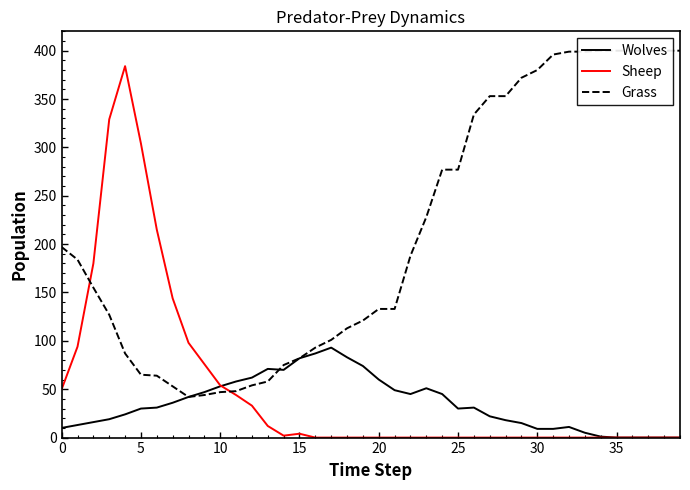

The Grass series shows 110 at 14. True or false?

False